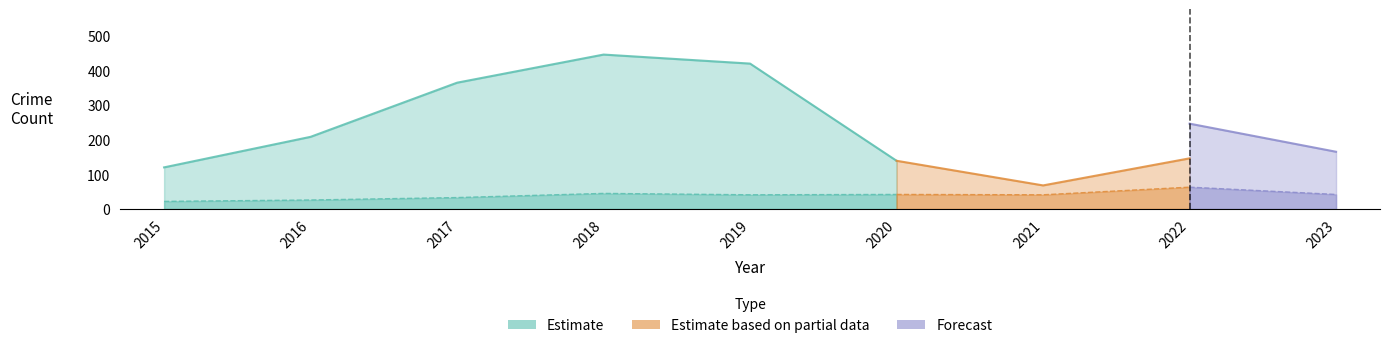

At how many categories does at least one series exceed 281?

3